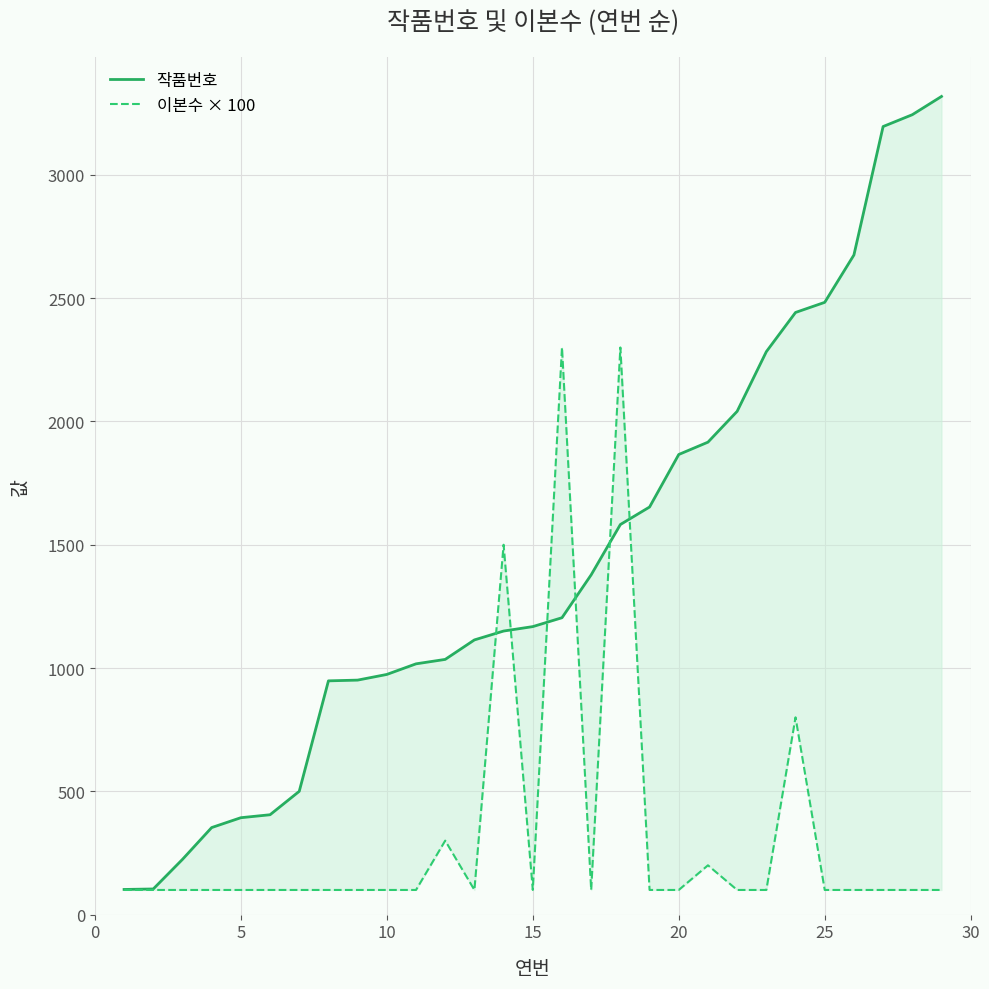

At how many categories does at least one series exceed 435?

23